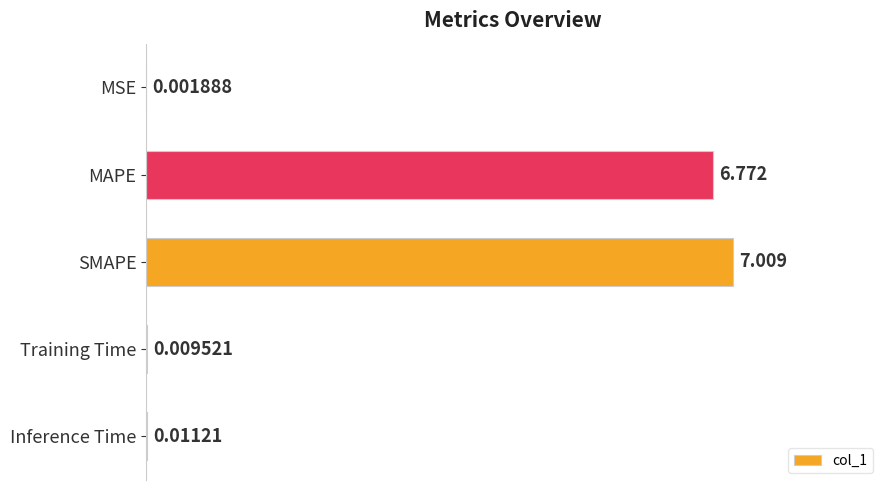

Which category has the highest value across all series?

SMAPE